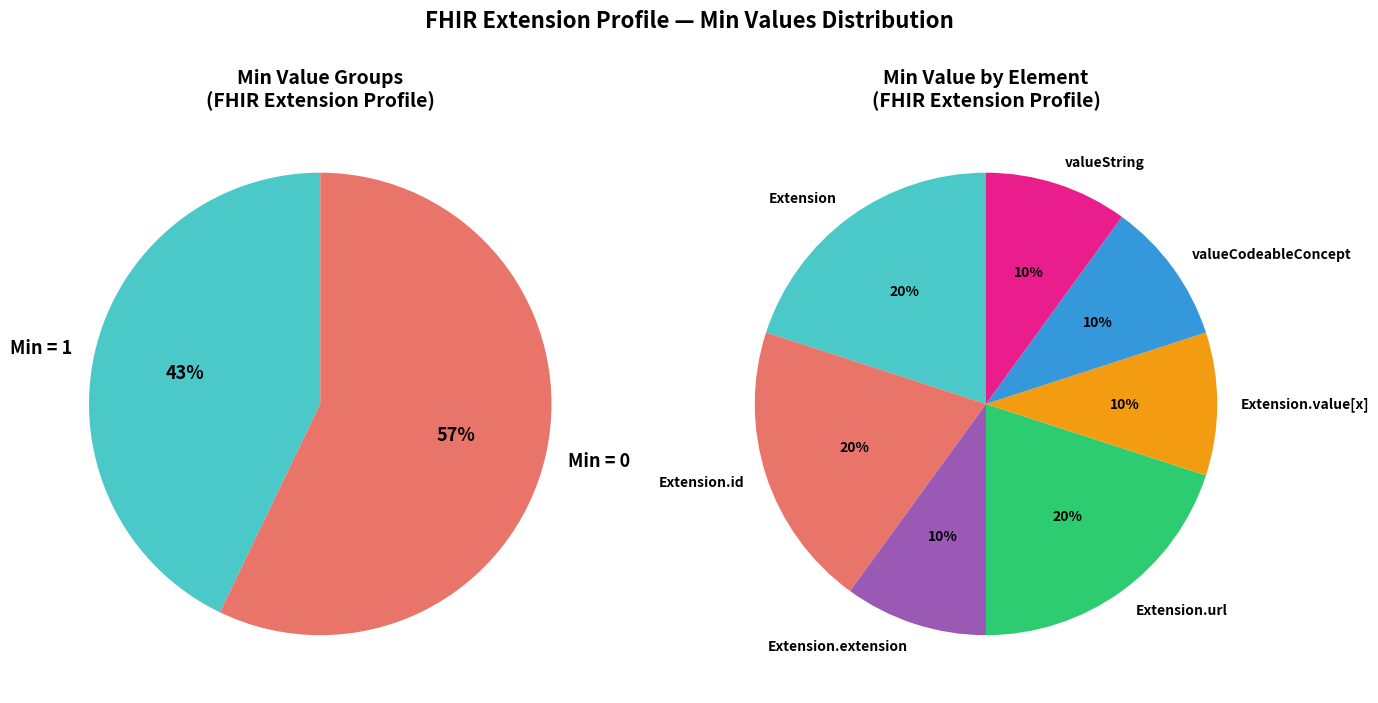

Rank the categories by value from lowest to highest.

Extension.extension, Extension.value[x], Extension.value[x]:valueCodeableConcept, Extension.value[x]:valueString, Extension, Extension.id, Extension.url